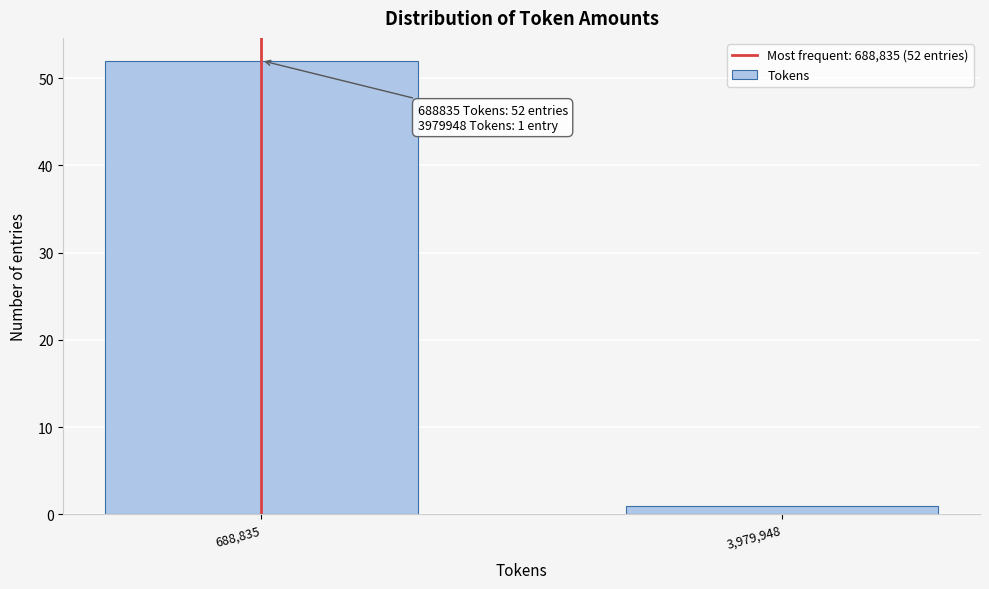

Reading left to right, what are all the values shown in this chart?

52	1